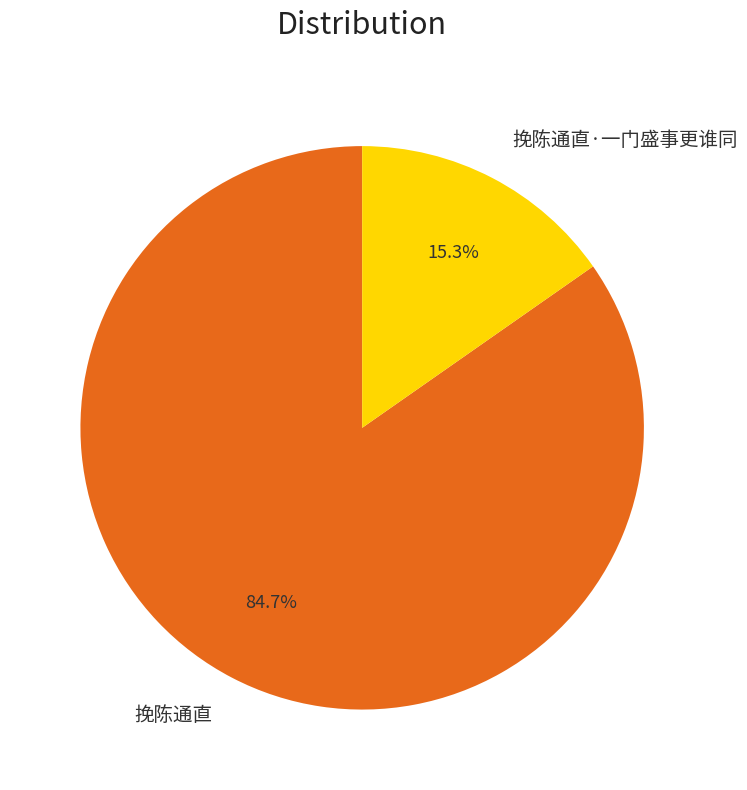

The 挽陈通直 slice represents 85% of the pie. True or false?

True